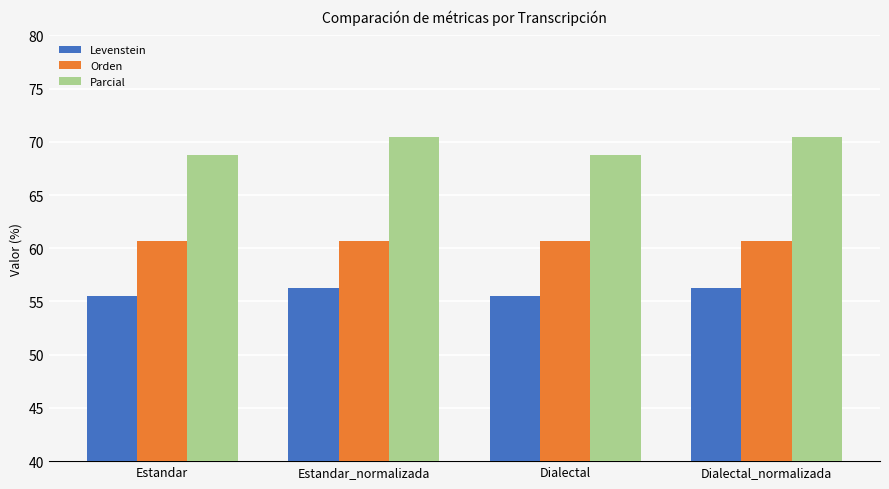

How many bars are there in each group?

3